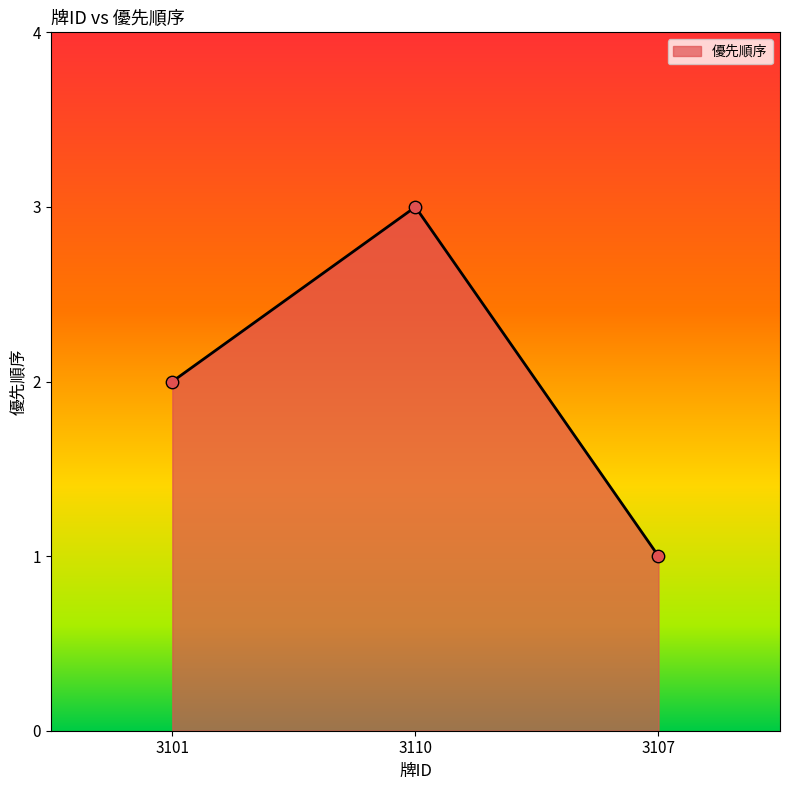

Which has a higher value, 3110 or 3107?

3110